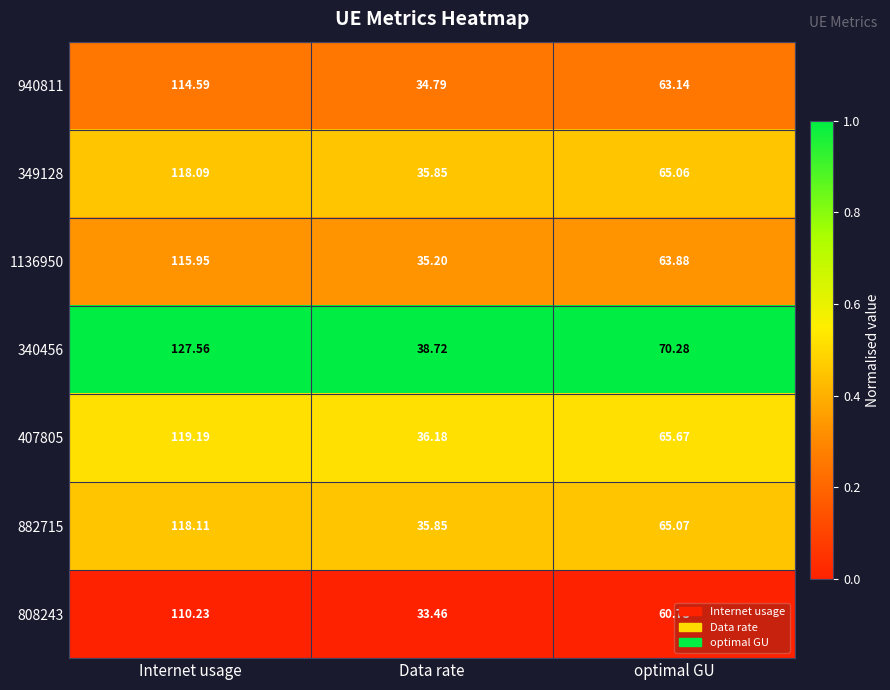

At which category does the chart reach its peak across all series?

Internet usage